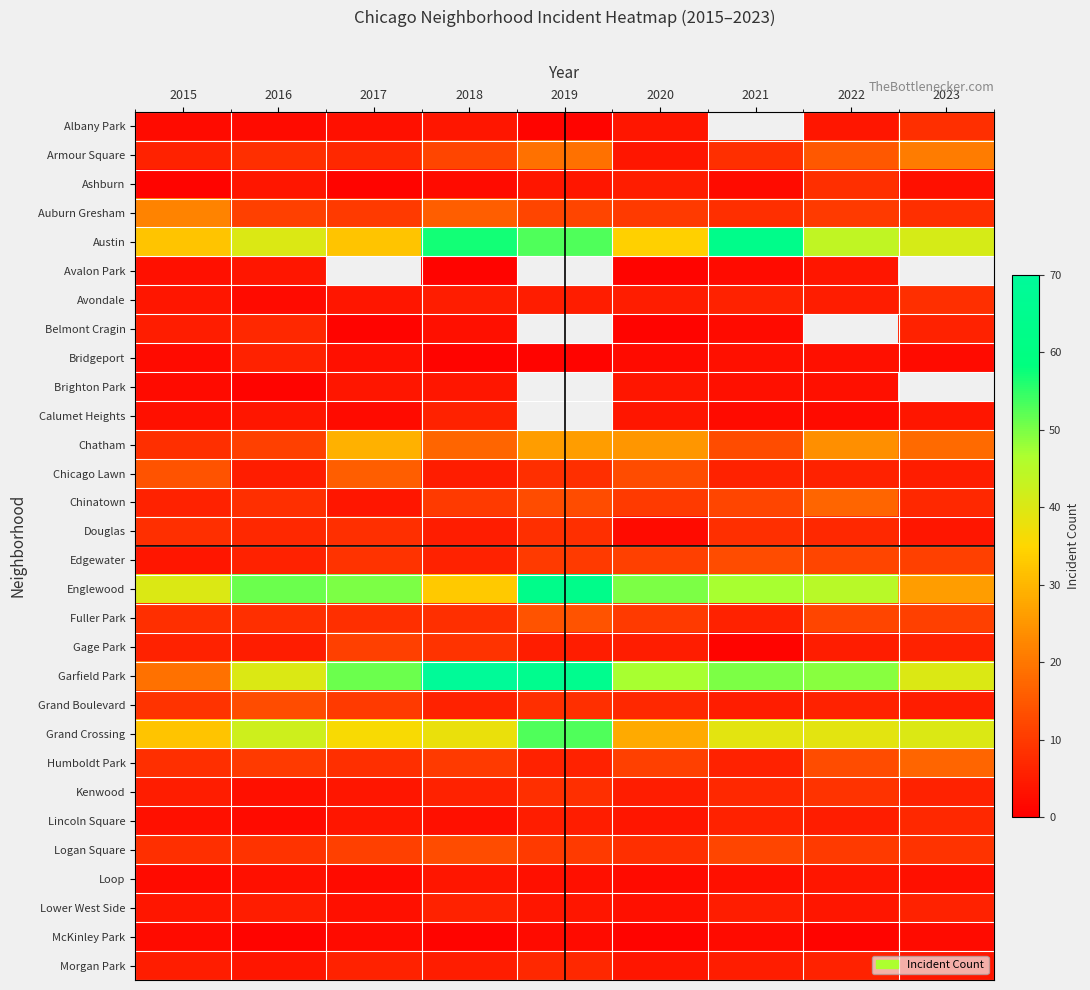

How many categories are shown in the chart?

9